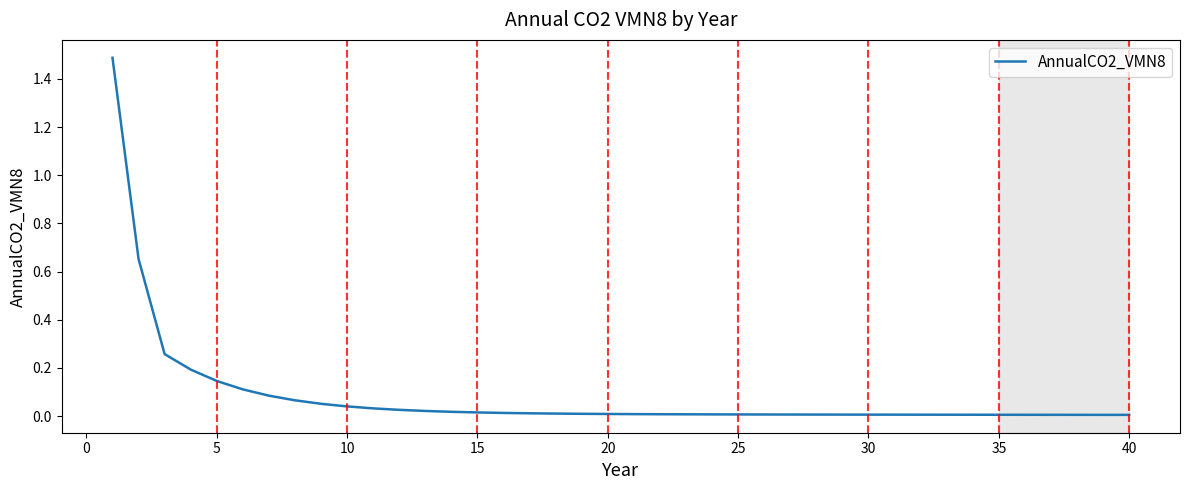

What is the greatest value displayed?

1.5